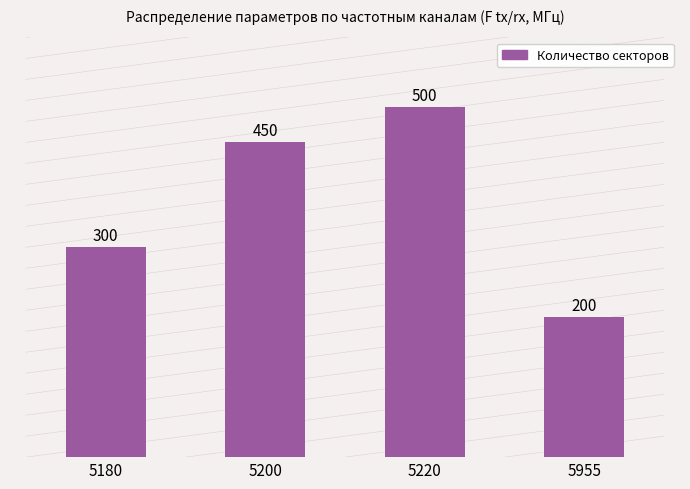

What is the smallest value displayed?

200